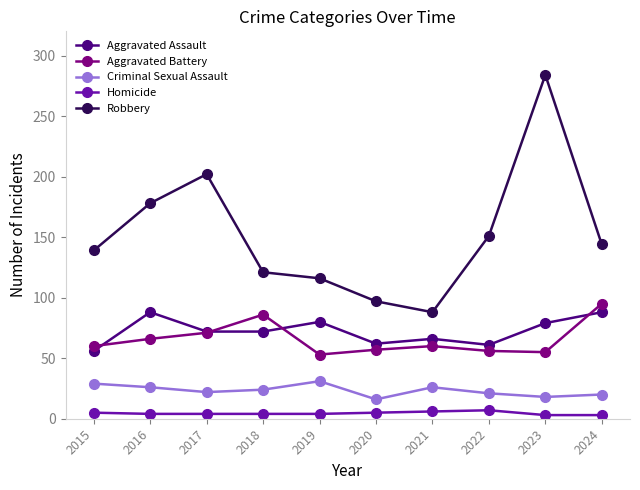

Which series has the largest range (max minus min)?

Robbery